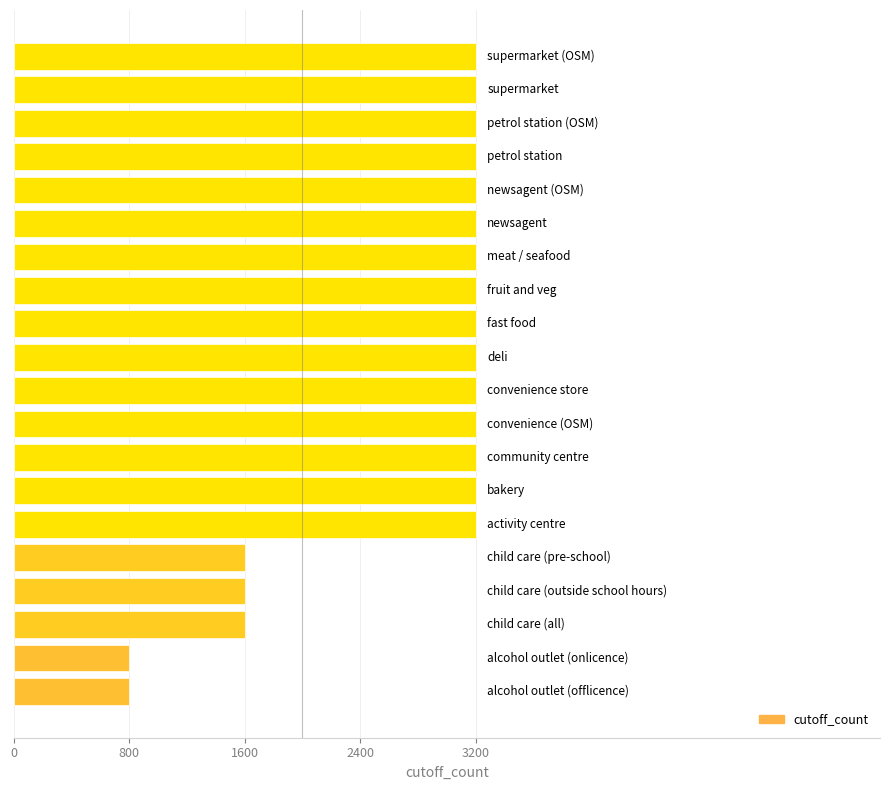

What position from the right is 6?

14